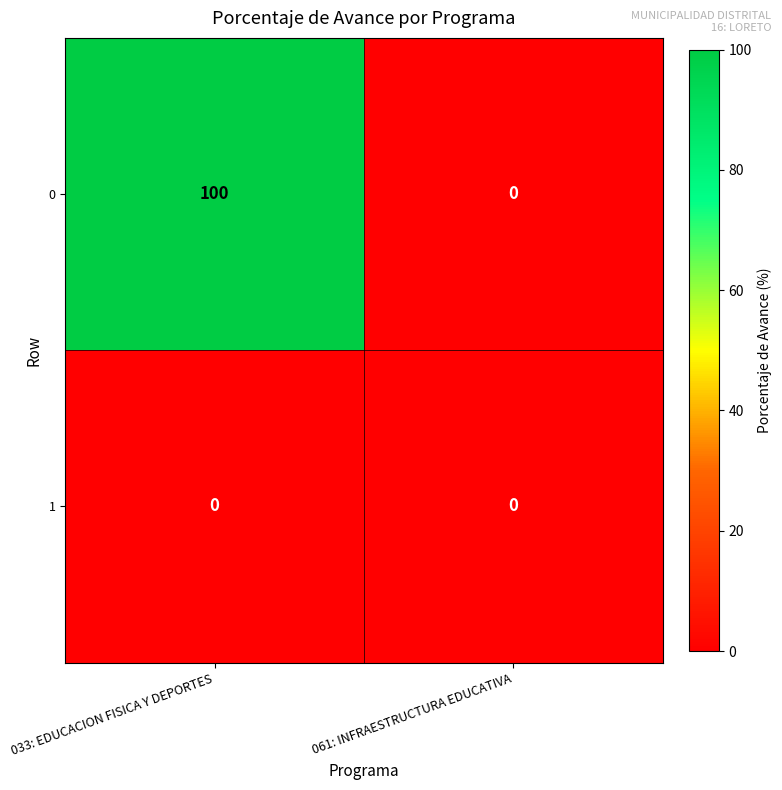

At 033: EDUCACION FISICA Y DEPORTES, list the series in order from largest to smallest.

0, 1